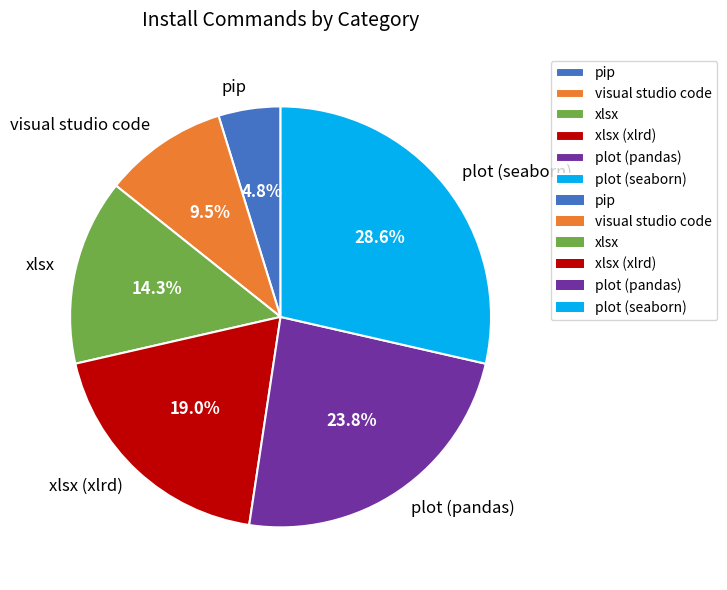

Rank the categories by value from highest to lowest.

plot (seaborn), plot (pandas), xlsx (xlrd), xlsx, visual studio code, pip